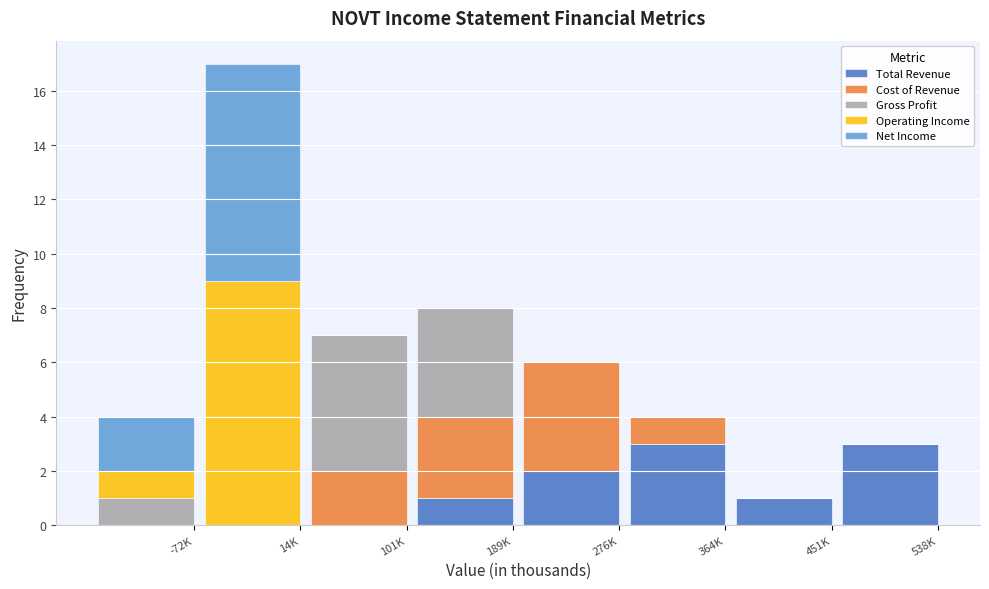

At which category is the sum across all series the highest?

14K